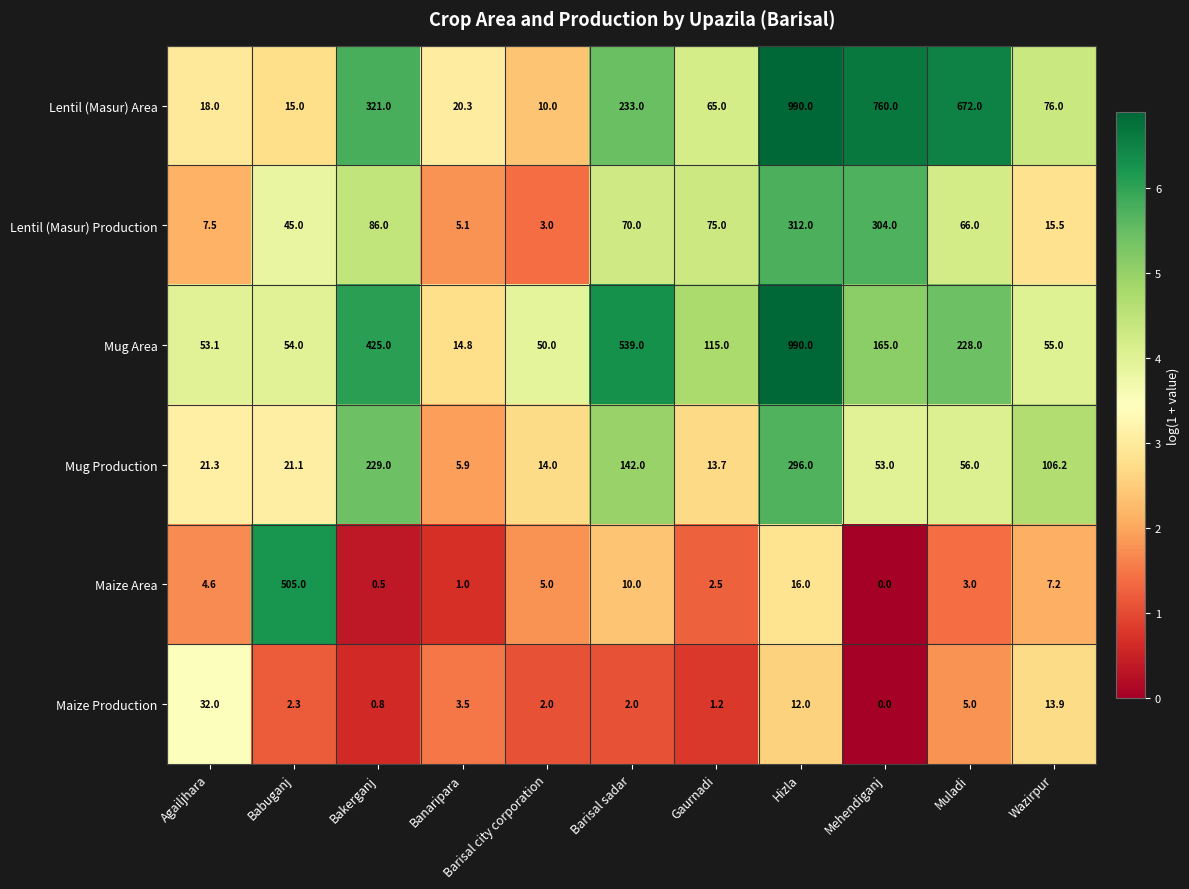

Which series has the widest spread of values?

Lentil (Masur) Area